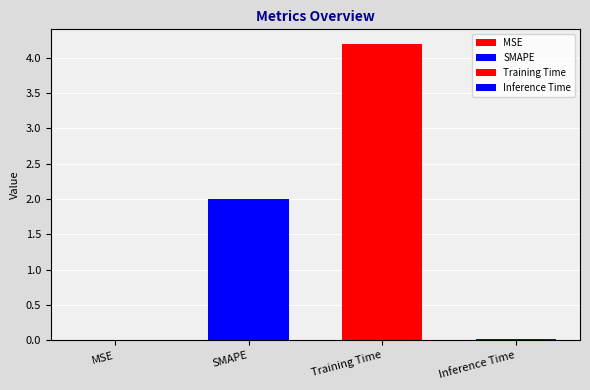

Reading left to right, list all the values displayed in this chart.

0.0	2.0	4.2	0.0